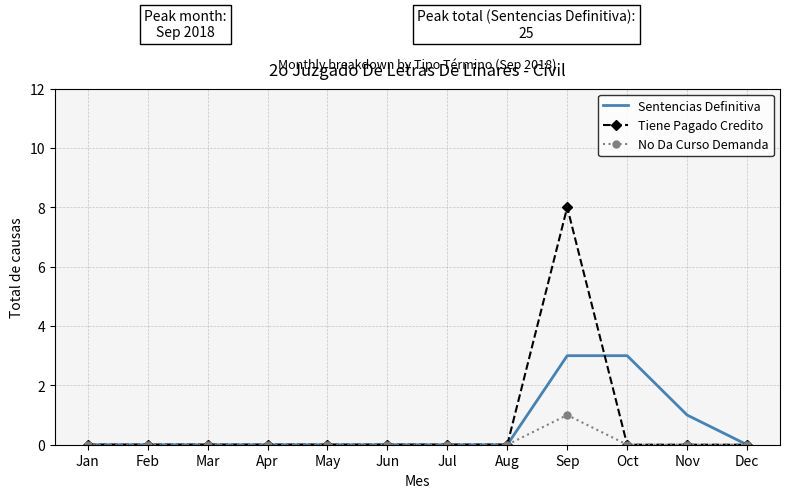

Reading left to right, what are all the values shown in this chart?

Sentencias Definitiva: Jan=0	Feb=0	Mar=0	Apr=0	May=0	Jun=0	Jul=0	Aug=0	Sep=3	Oct=3	Nov=1	Dec=0
Tiene Pagado Credito: Jan=0	Feb=0	Mar=0	Apr=0	May=0	Jun=0	Jul=0	Aug=0	Sep=8	Oct=0	Nov=0	Dec=0
No Da Curso Demanda: Jan=0	Feb=0	Mar=0	Apr=0	May=0	Jun=0	Jul=0	Aug=0	Sep=1	Oct=0	Nov=0	Dec=0